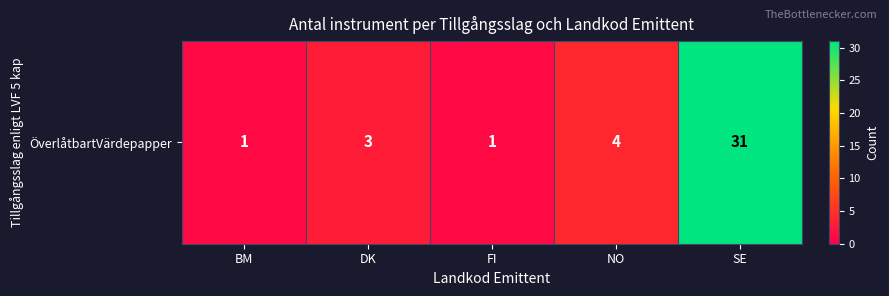

Read the value at BM.

1